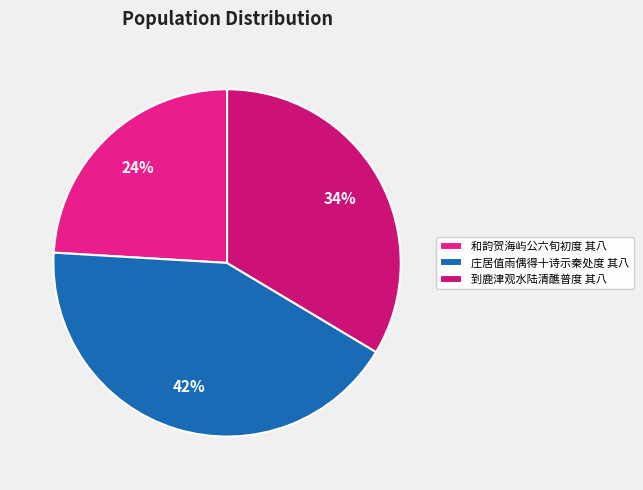

True or false: 庄居值雨偶得十诗示秦处度 其八 accounts for 49% of the total.

False